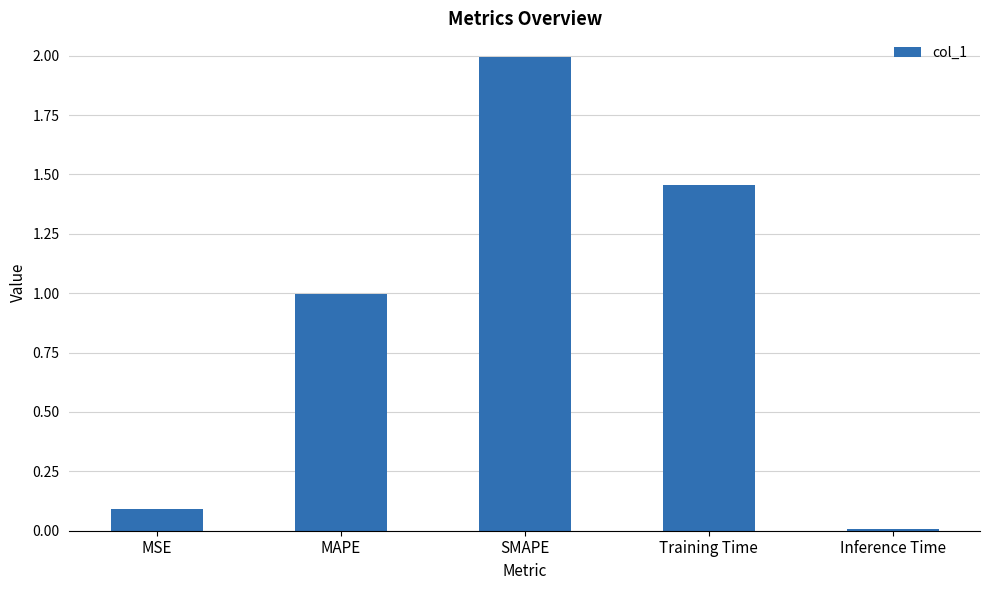

Between Inference Time and MAPE, which is larger?

MAPE